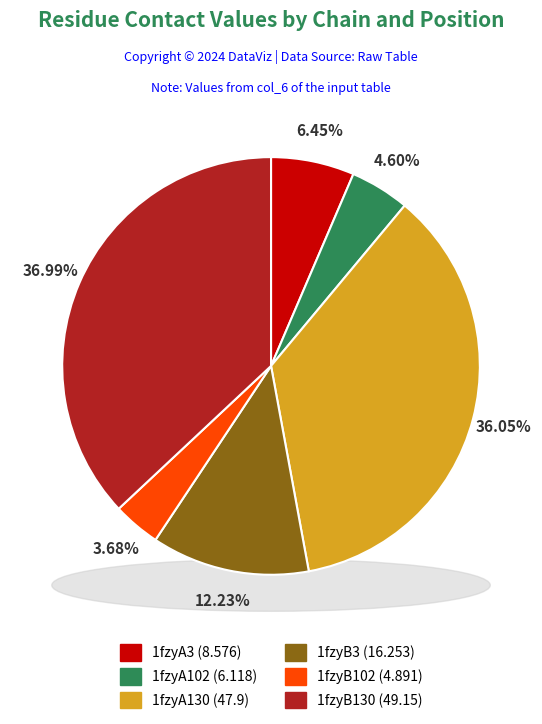

Does 1fzyB102 account for over 50% of the chart?

No